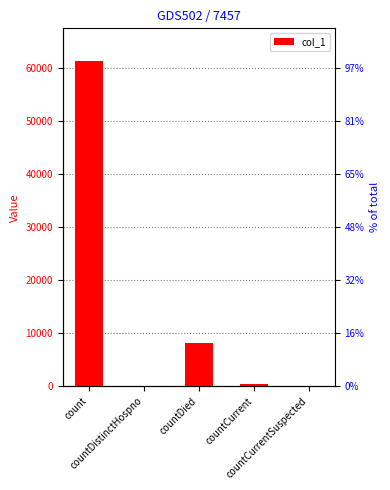

Reading right to left, what are all the values shown in this chart?

countCurrentSuspected=0	countCurrent=376	countDied=8081	countDistinctHospno=0	count=61429